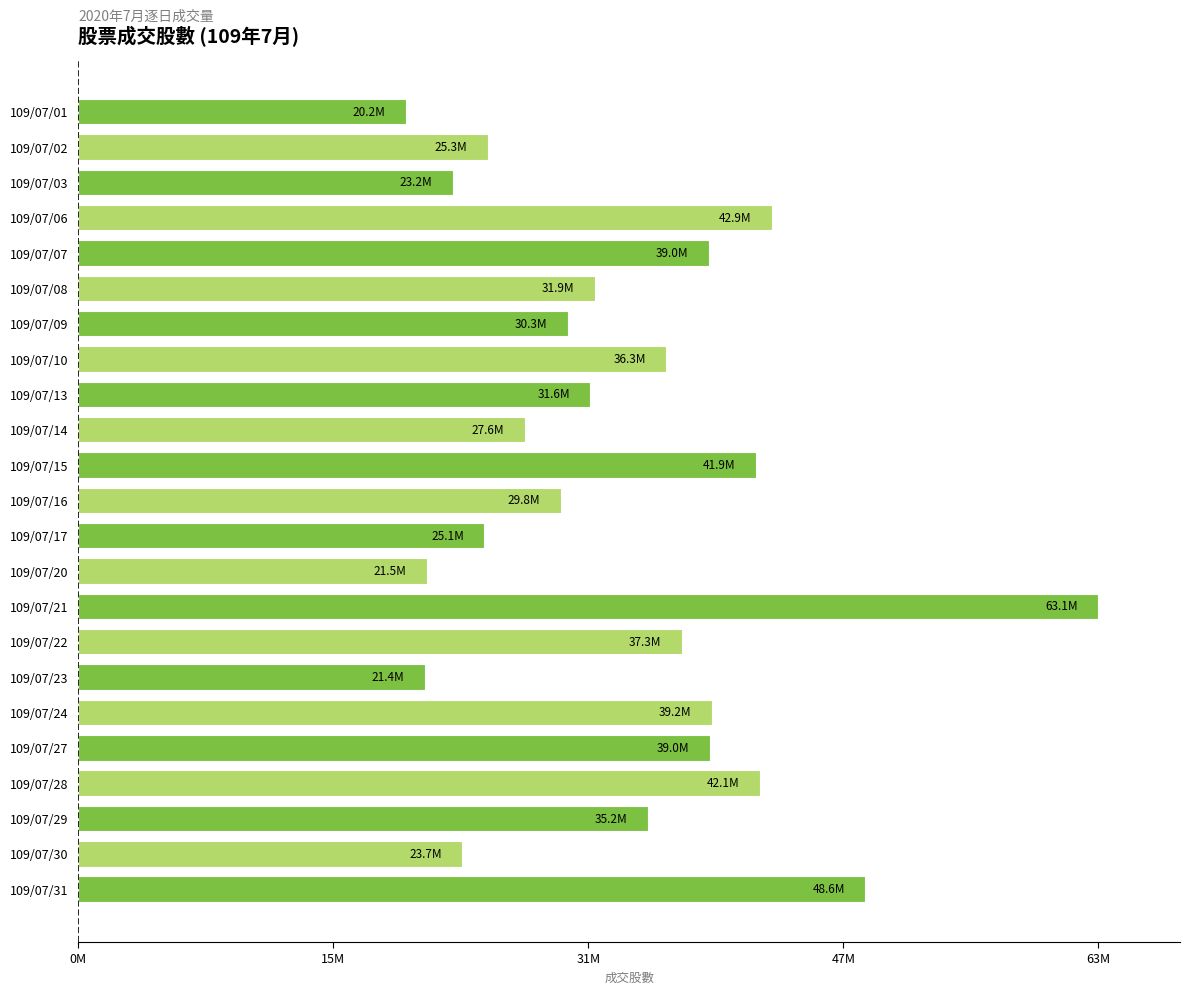

Where is the data nearest to the value 41643242?

109/07/15